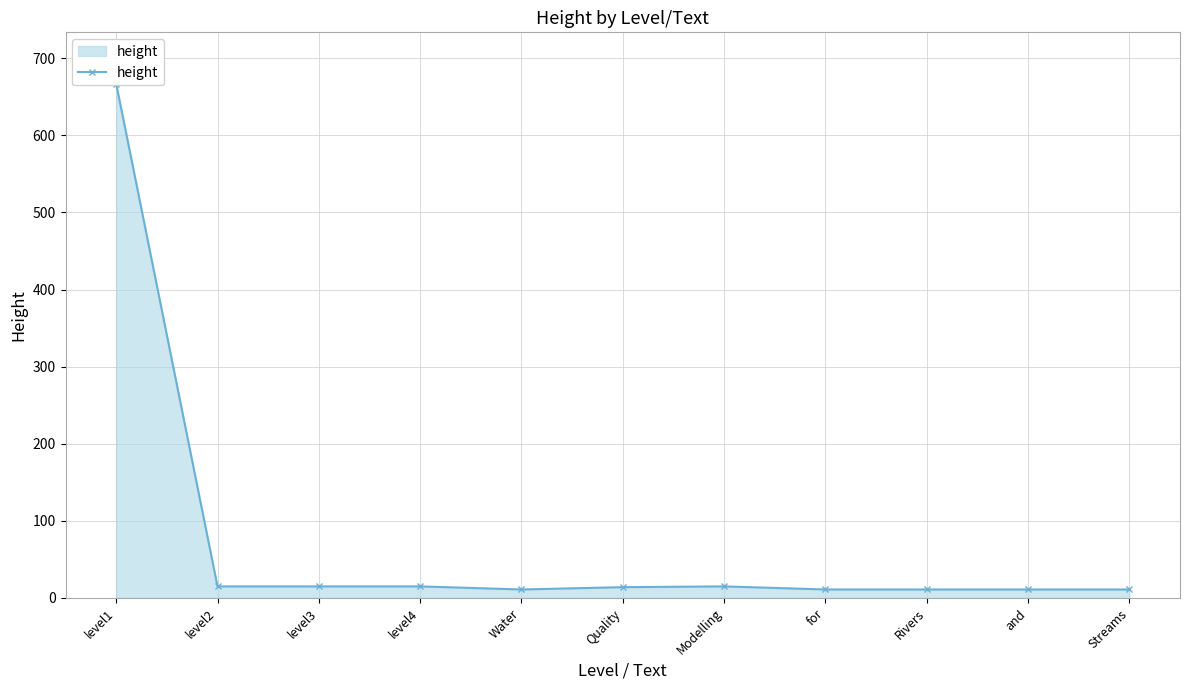

Which has a higher value, level3 or Streams?

level3